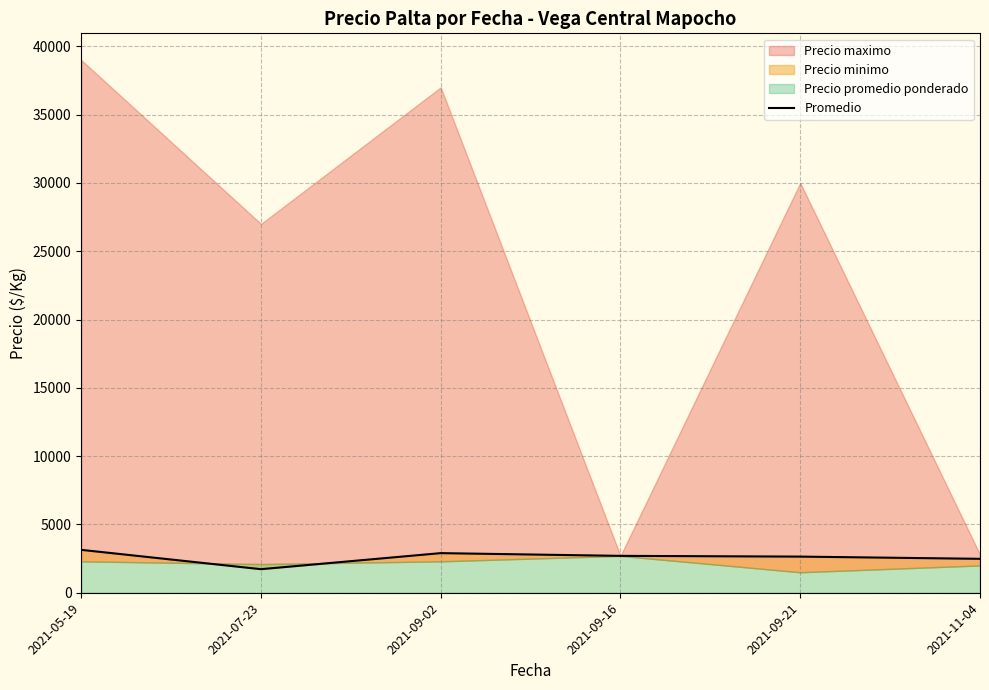

The chart shows a value of 1126.6 at 2021-09-02. True or false?

False